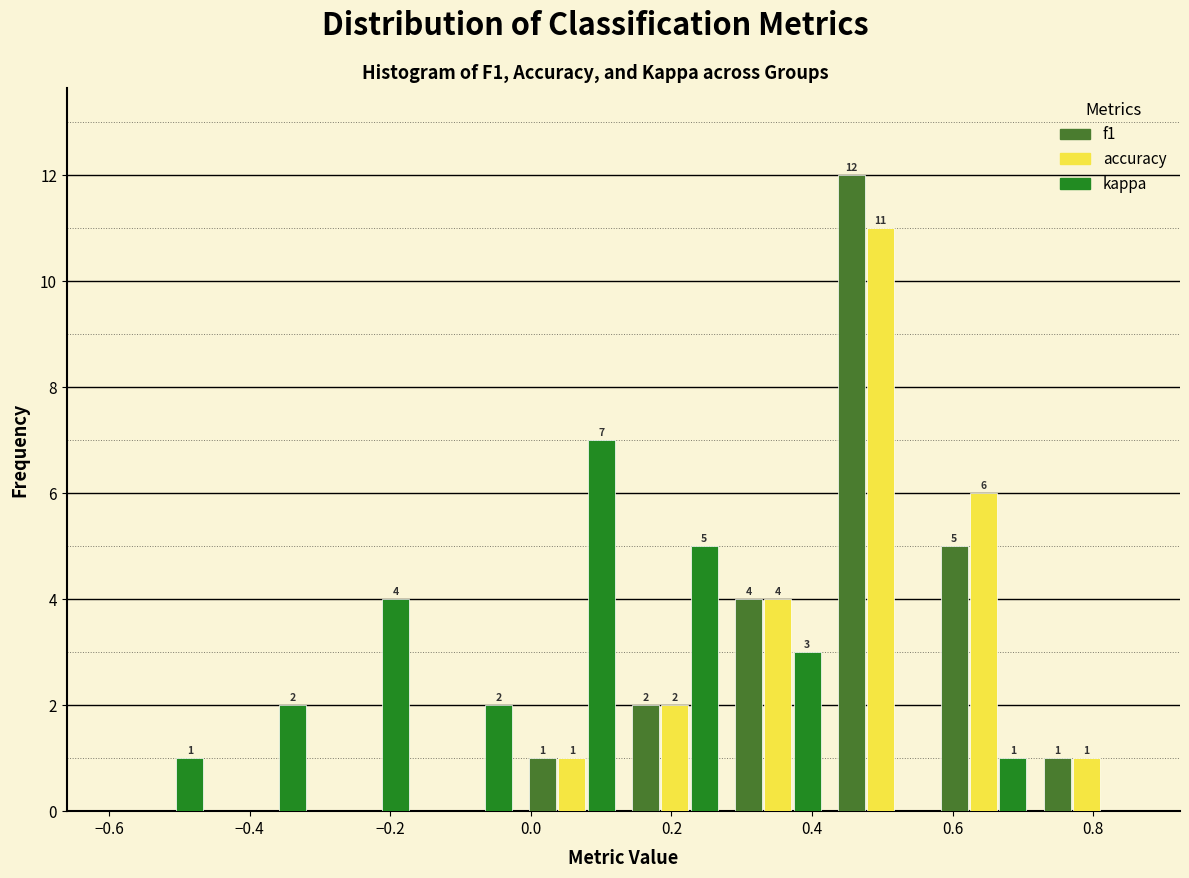

In the accuracy series, which range on the x-axis has the tallest bar?

0.42 to 0.58